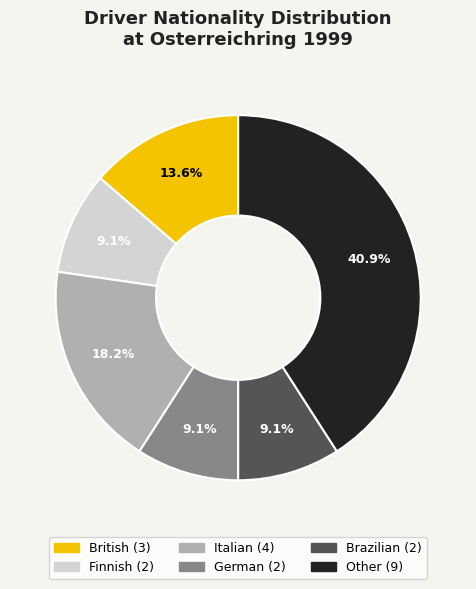

To the nearest percent, what percentage of the pie is Brazilian?

9%